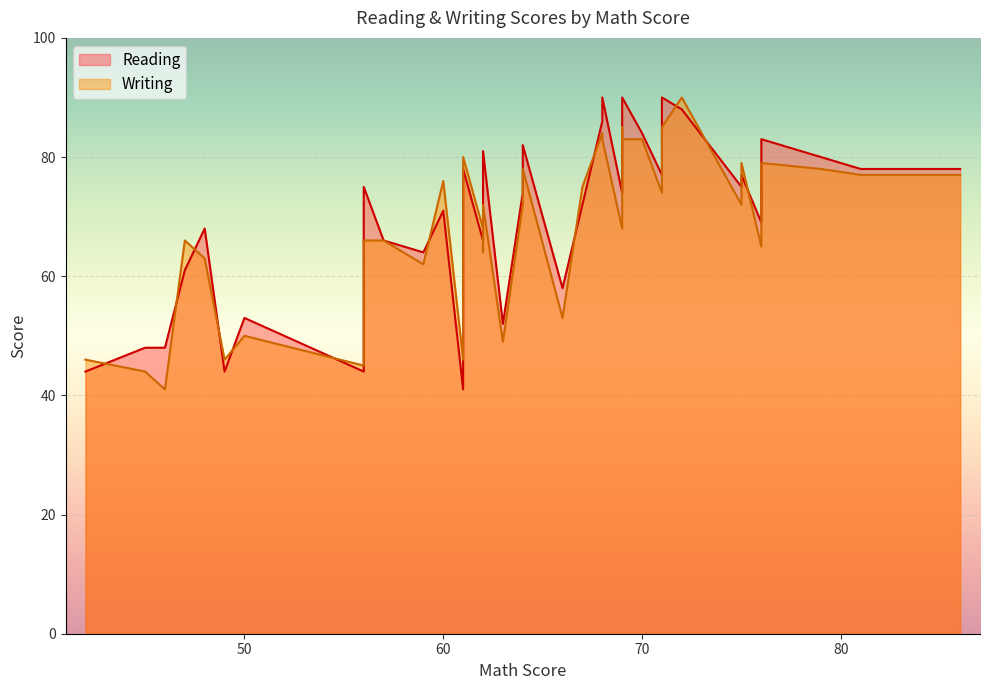

What is the difference between the Reading values at 50 and 82?

25